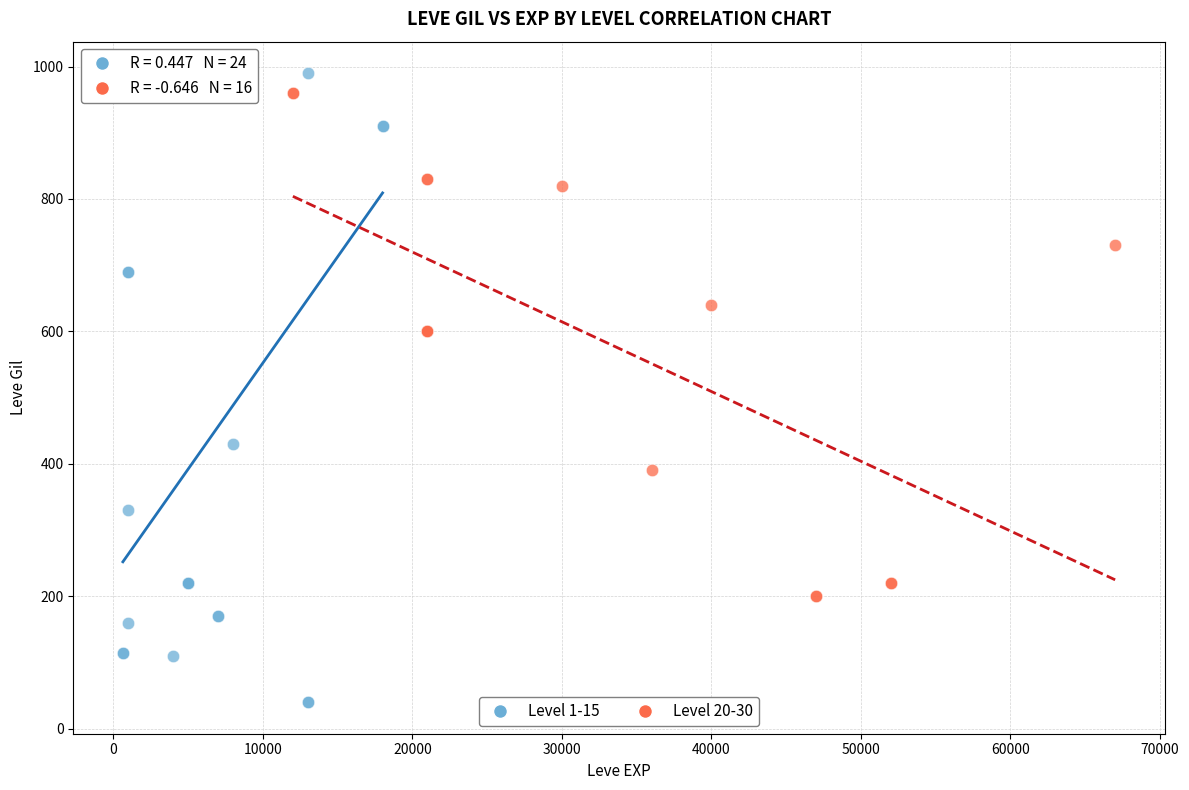

Which series has the largest Y range (max minus min)?

Level 1-15